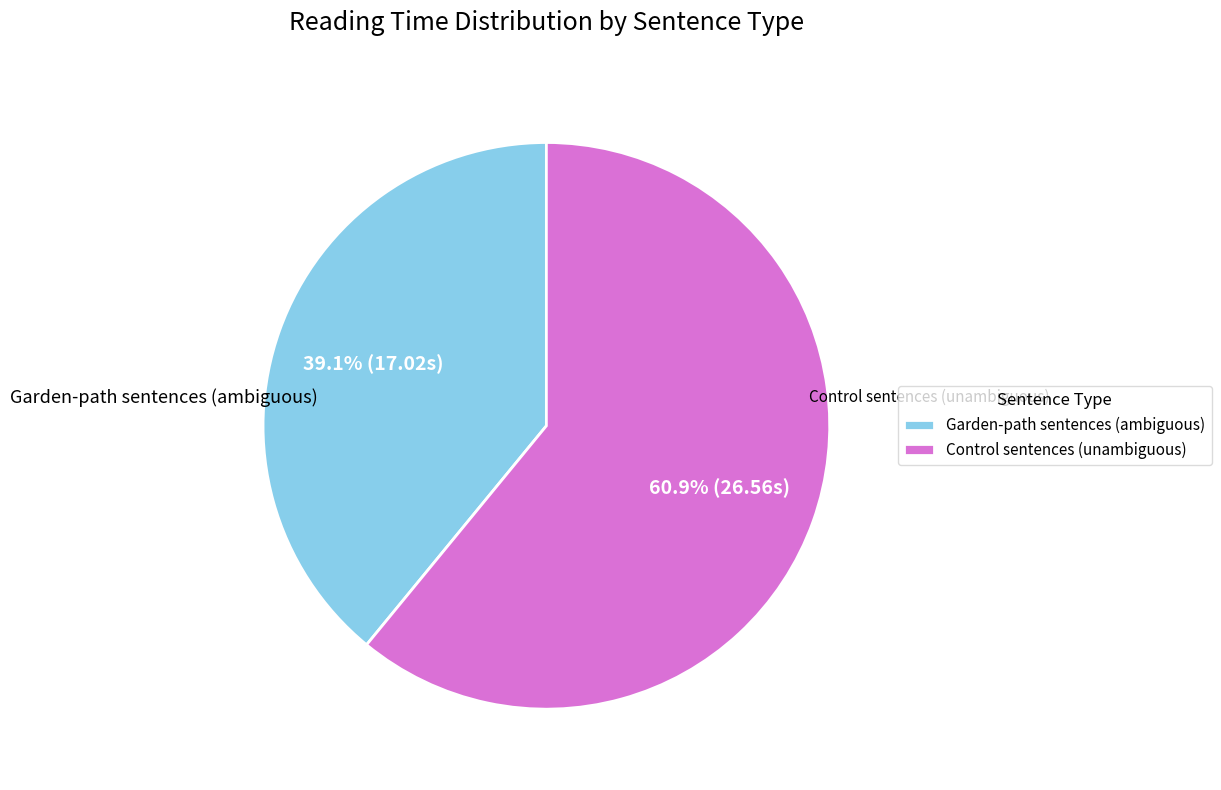

Does Control sentences (unambiguous) represent more than half of the total?

Yes